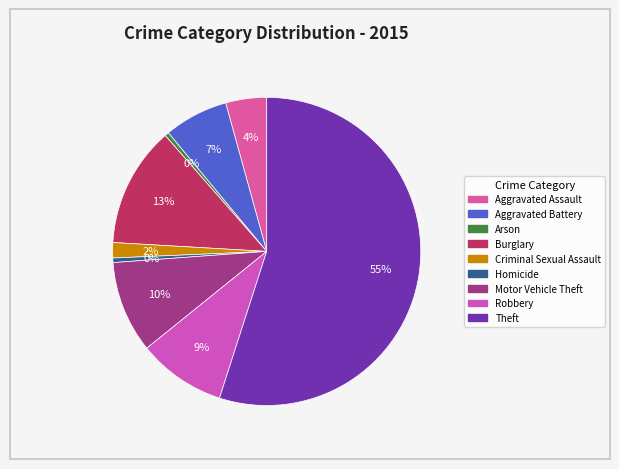

How many slices are in this pie chart?

9